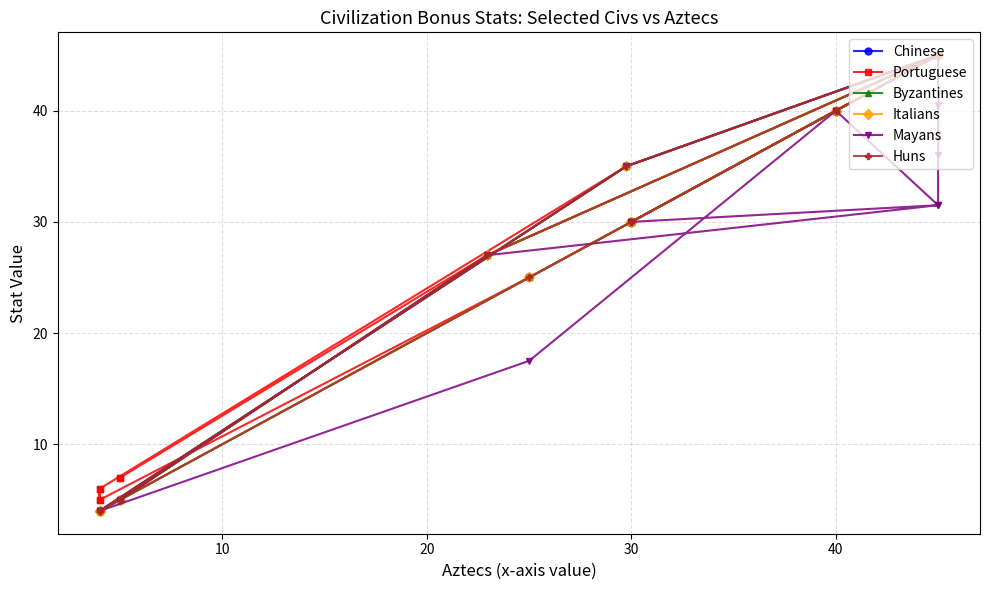

What is the sum of all Chinese values?

548.0